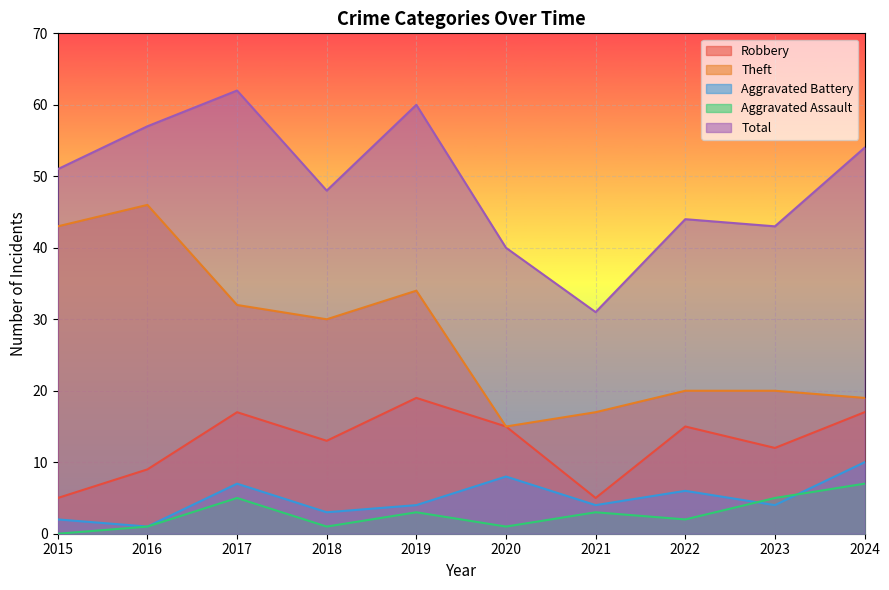

The Theft series shows 19 at 2017. True or false?

False